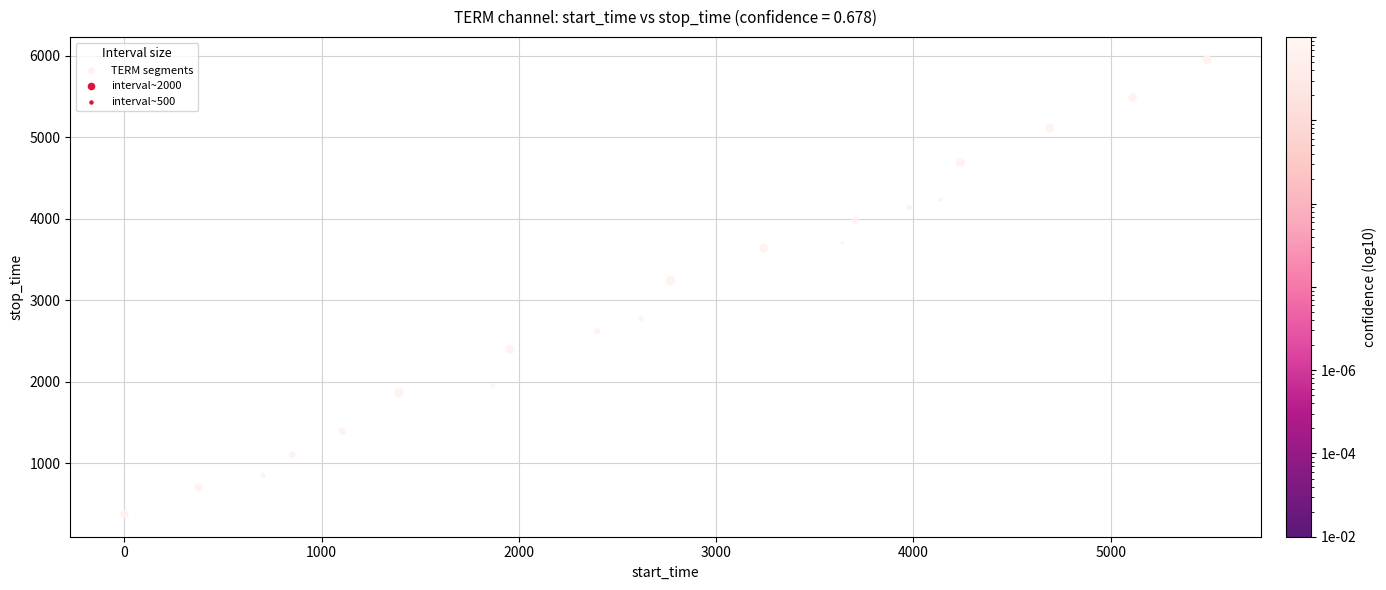

What is the range of X values (max minus min)?

5486